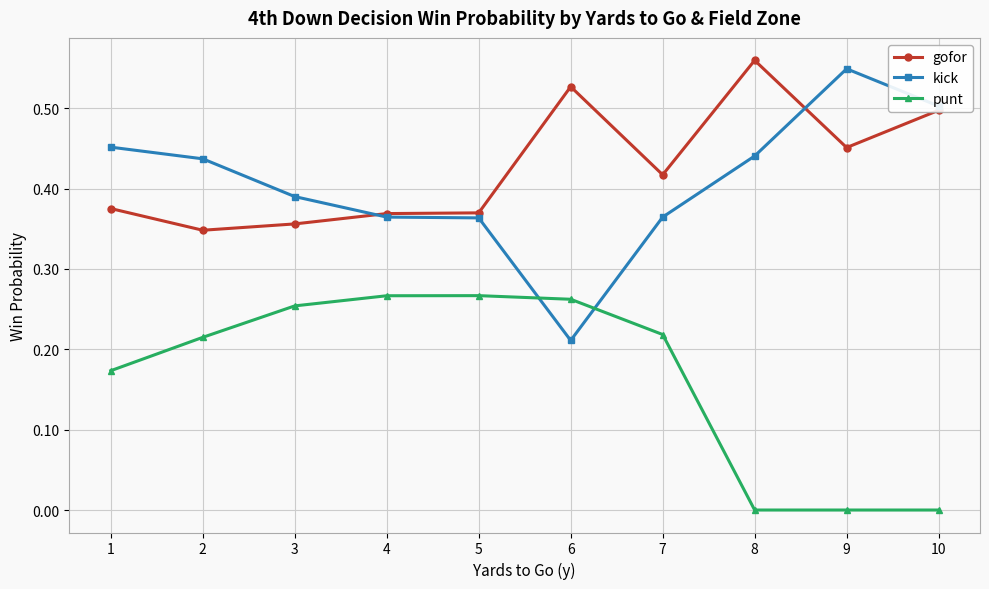

What is the total value across all series at 4?

1.0